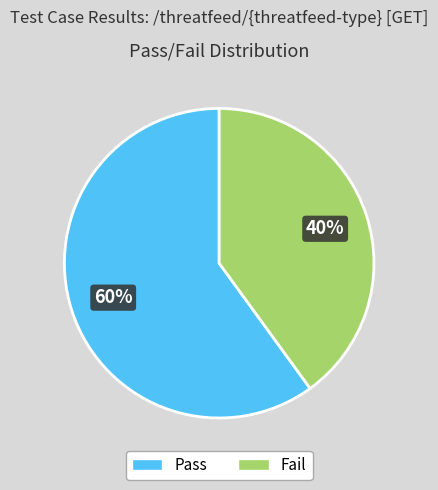

Is the sum of Pass and Fail greater than half?

Yes